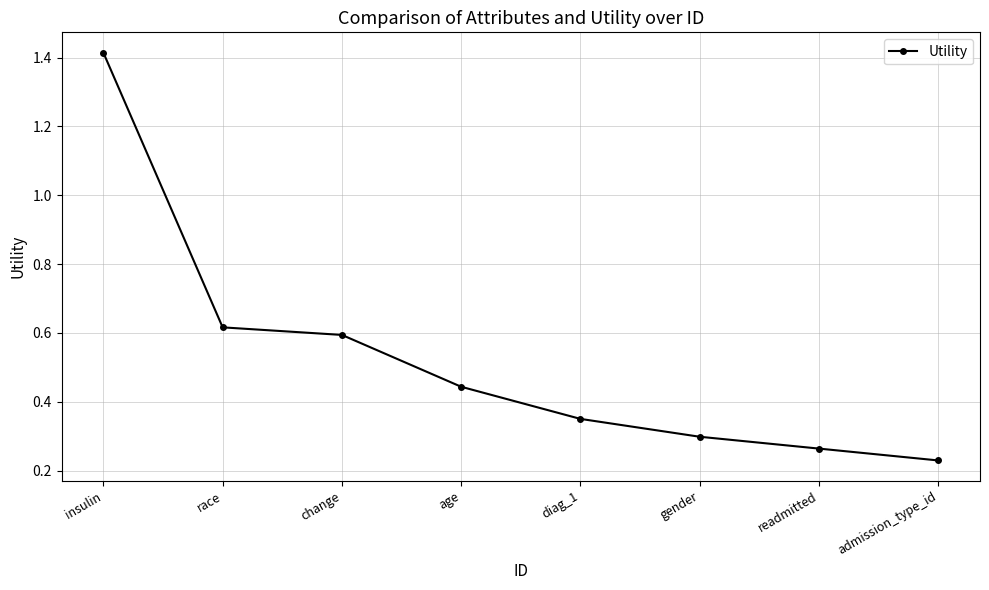

How many lines are shown in the chart?

1